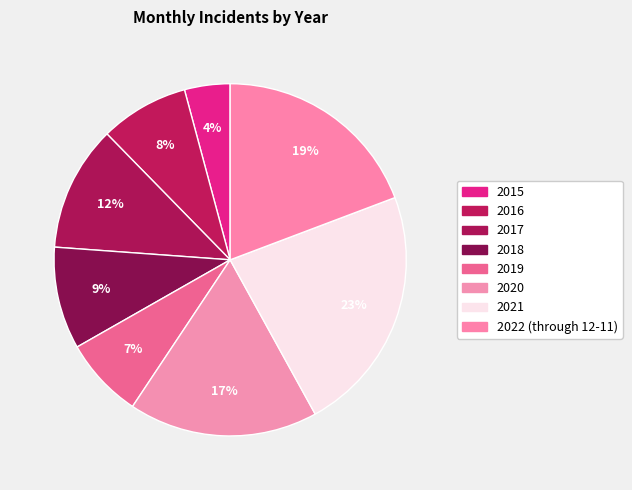

Is 2020 the majority of the pie?

No